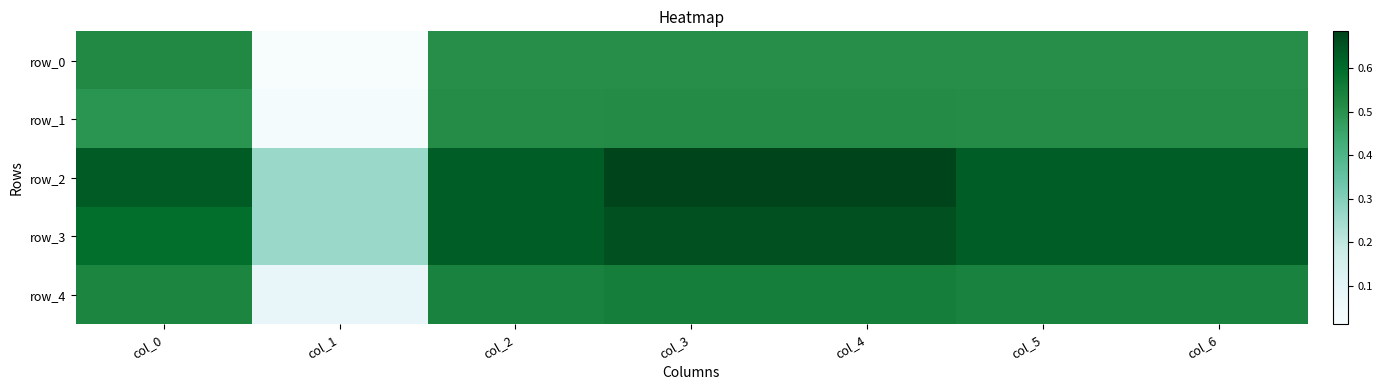

Count the number of categories in the chart.

7